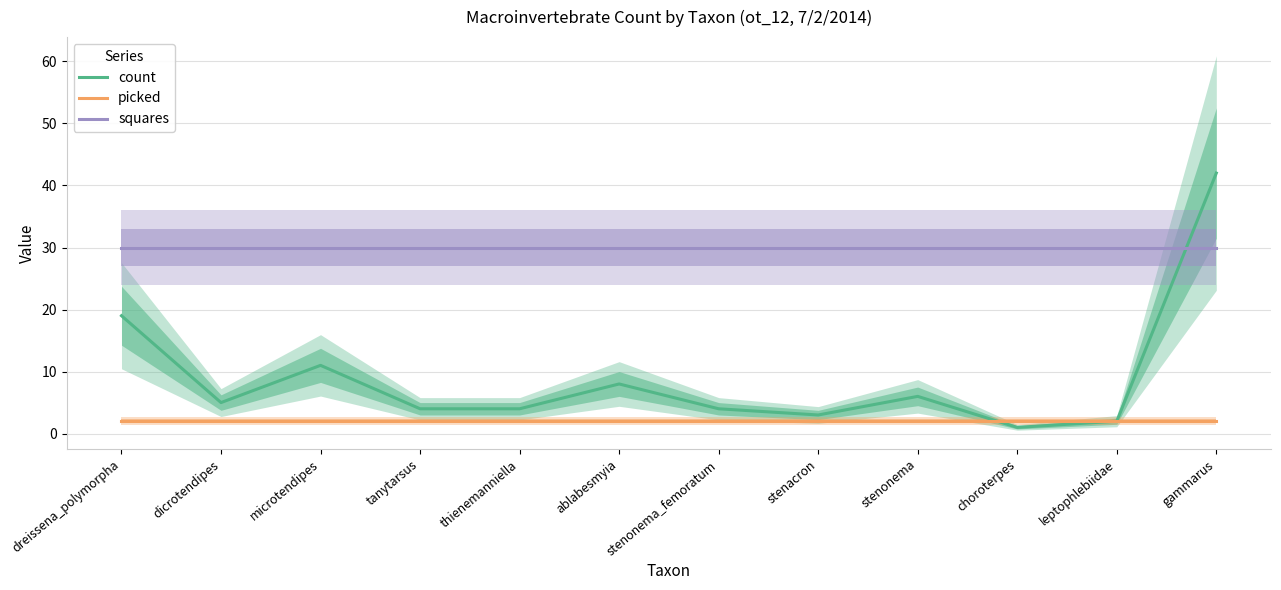

Between dreissena_polymorpha and ablabesmyia, which is larger?

dreissena_polymorpha